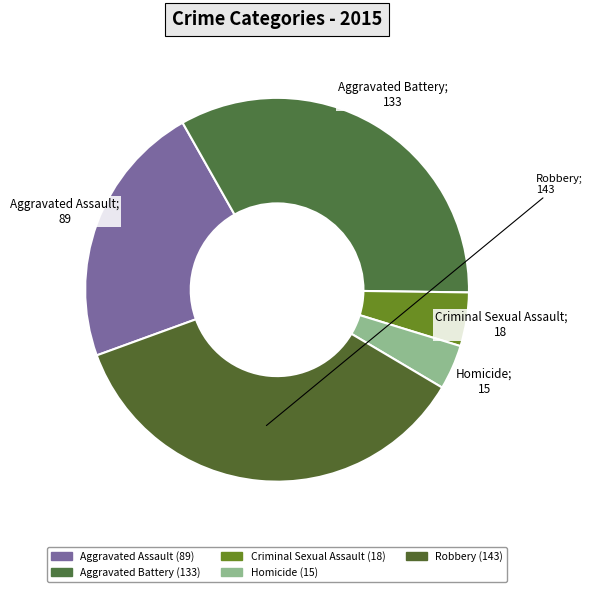

How many slices are in this pie chart?

5